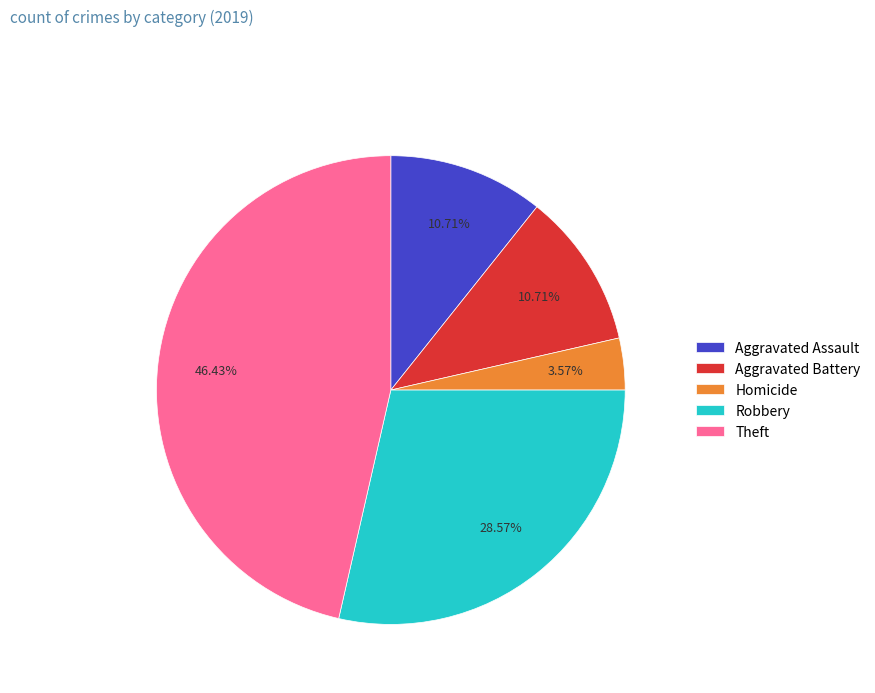

What is the ratio of the value at Aggravated Battery to the value at Homicide?

3.0